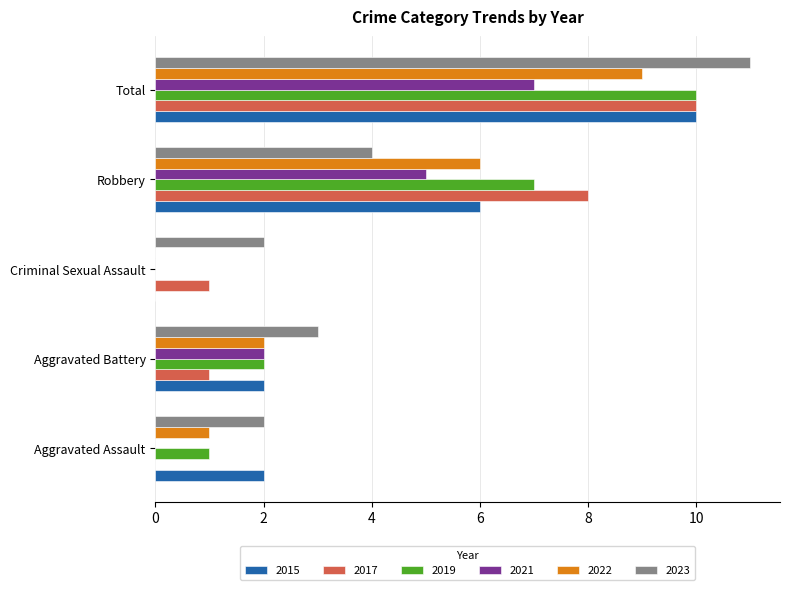

At which category is the sum across all series the highest?

Total